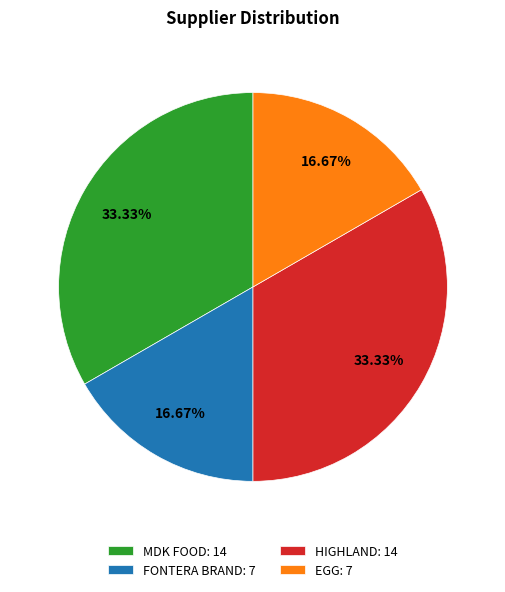

The MDK FOOD slice represents 25% of the pie. True or false?

False